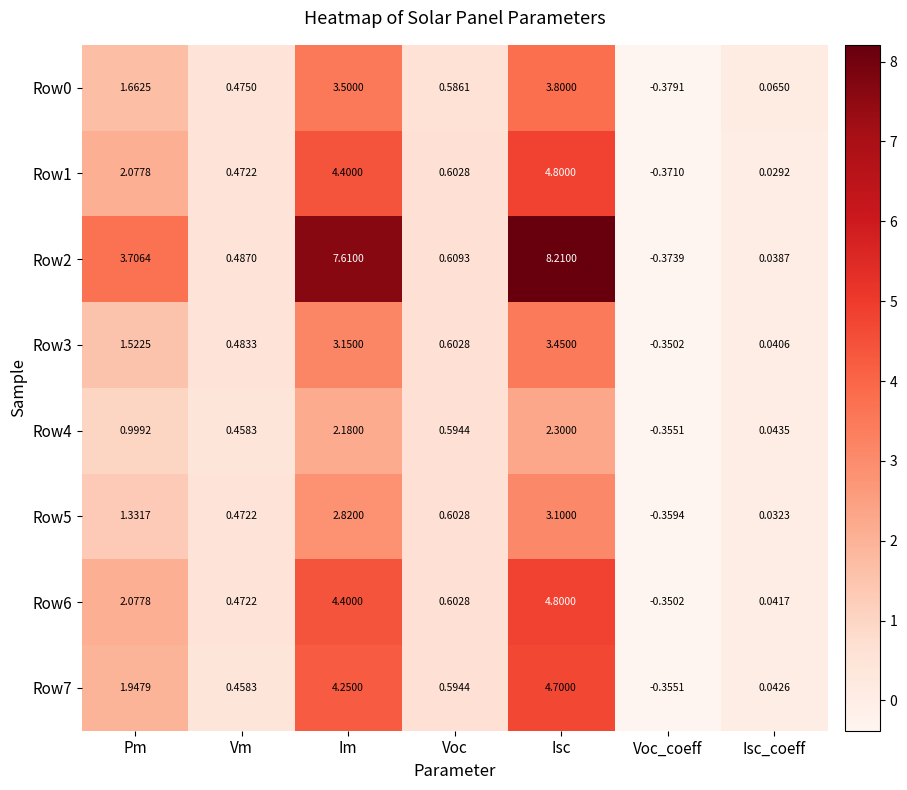

Rank the categories by Row3 value from lowest to highest.

Voc_coeff, Isc_coeff, Vm, Voc, Pm, Im, Isc